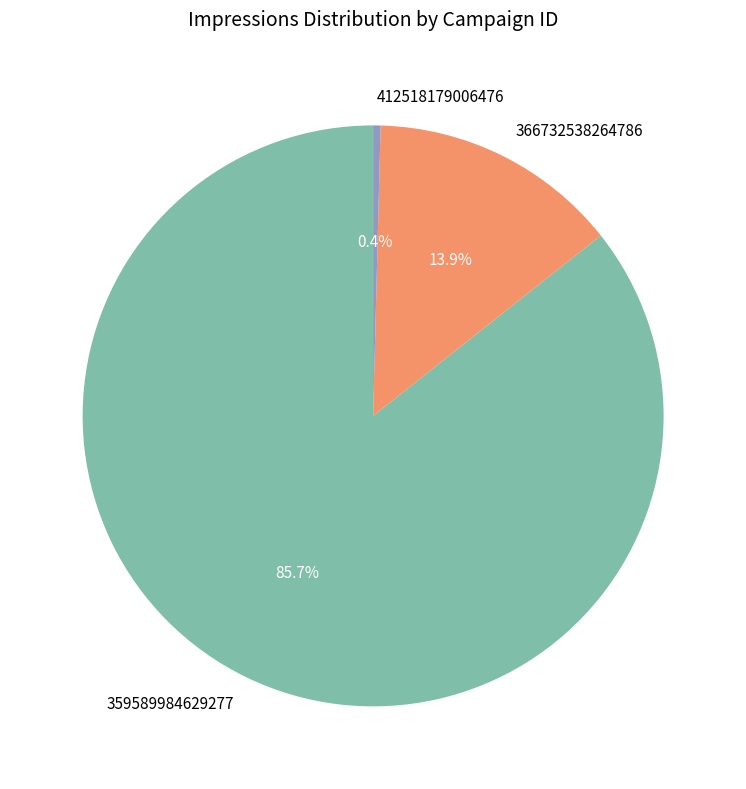

What is the majority slice?

359589984629277